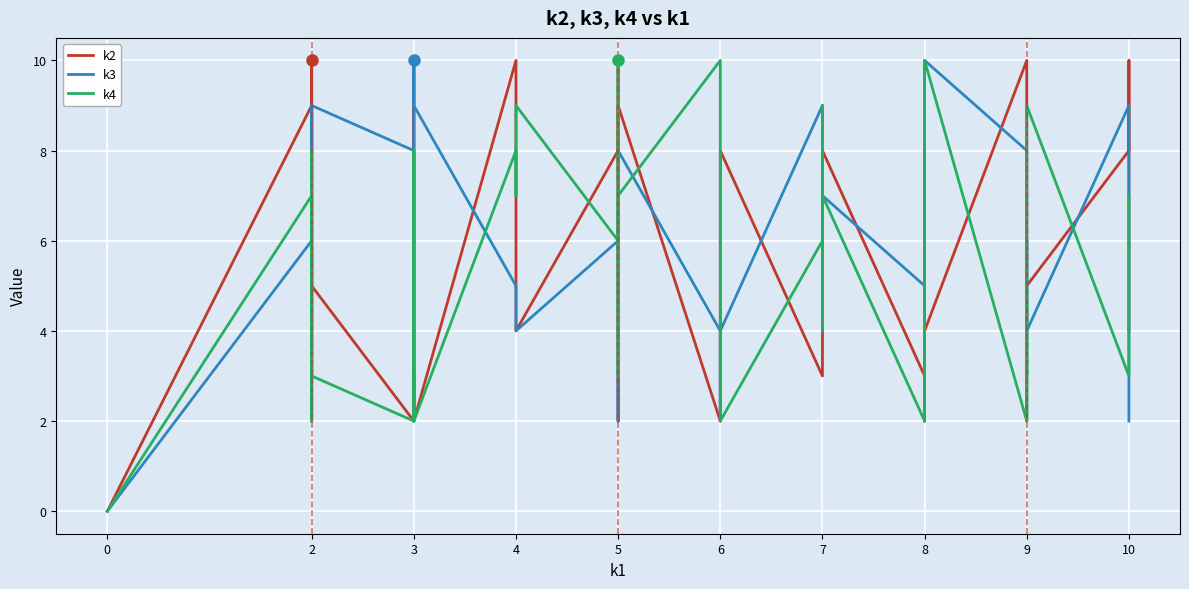

How many positive values does the k4 series have?

39